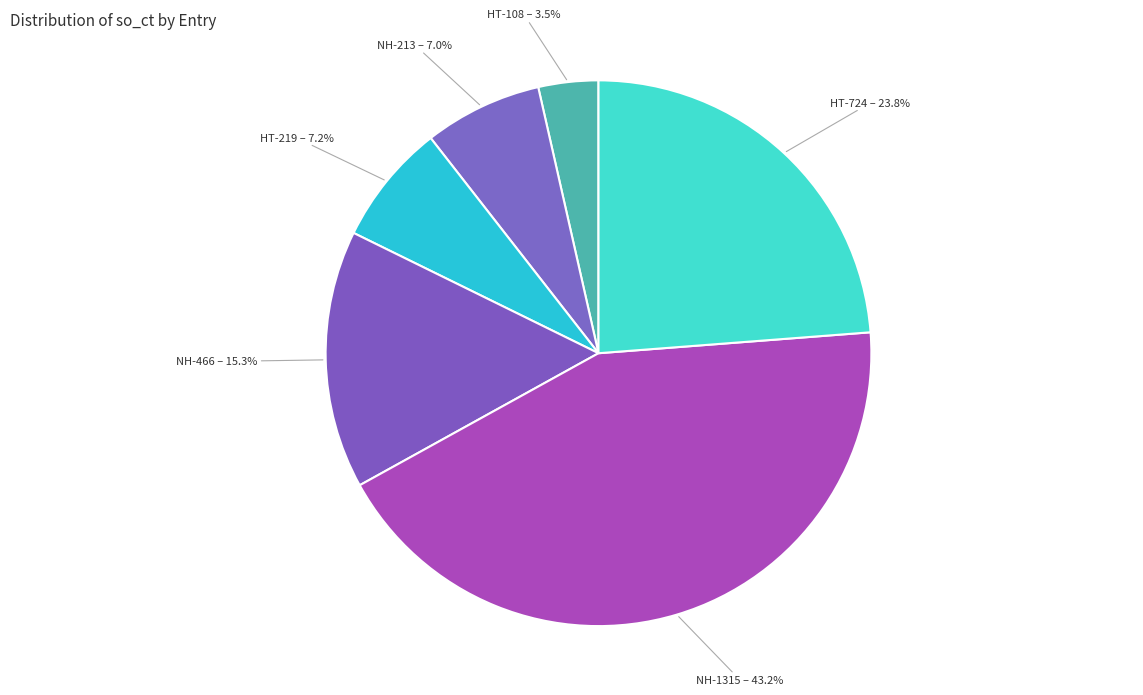

Is there any slice that represents more than half of the pie?

No